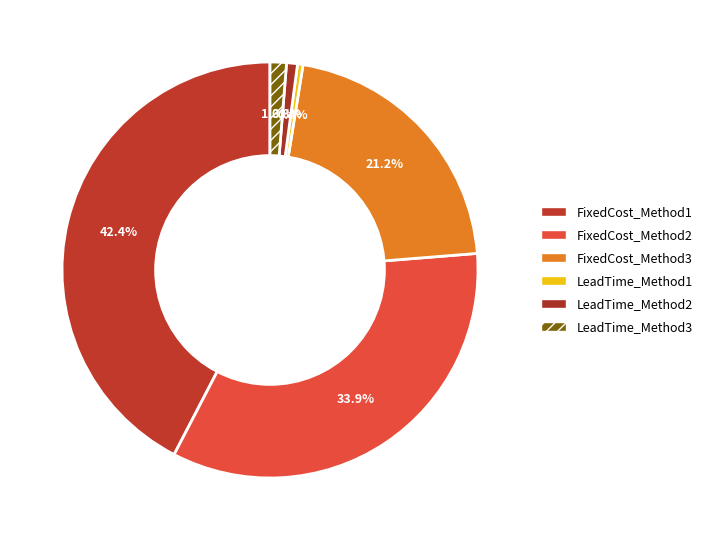

Which has a higher value, FixedCost_Method3 or FixedCost_Method1?

FixedCost_Method1